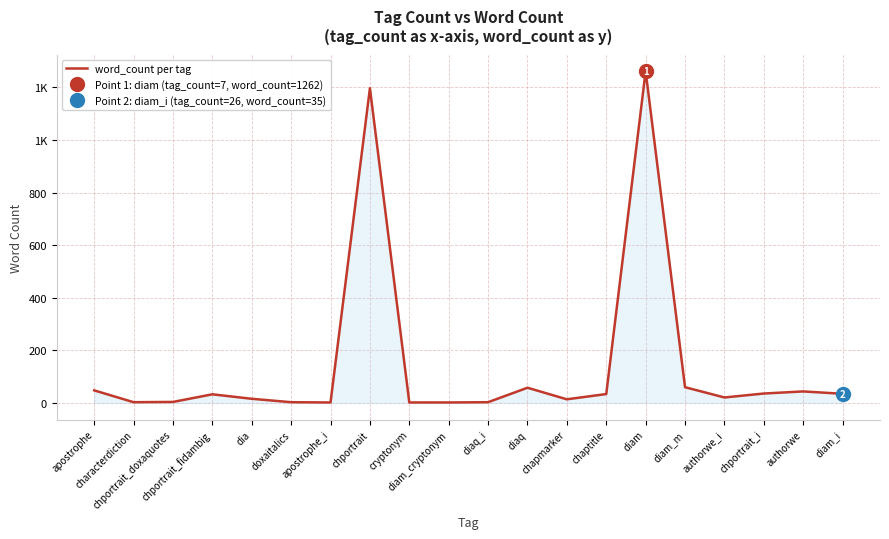

What value does the data have at diam_i?

35